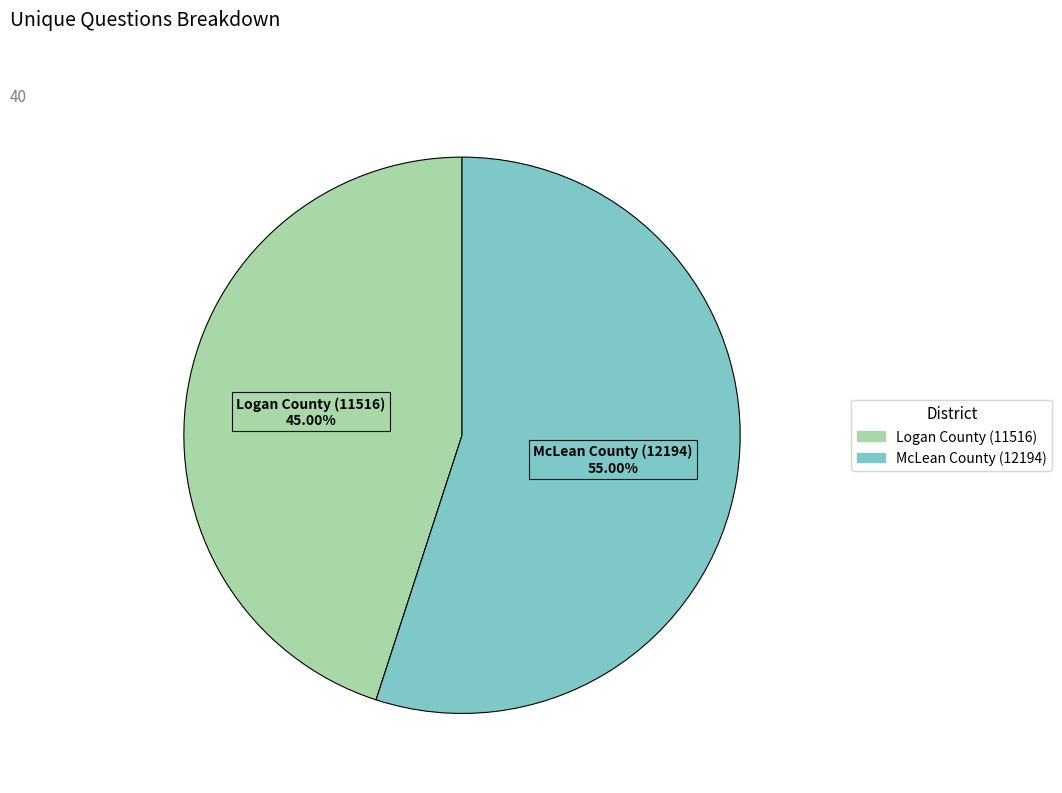

Is McLean County (12194) the majority of the pie?

Yes